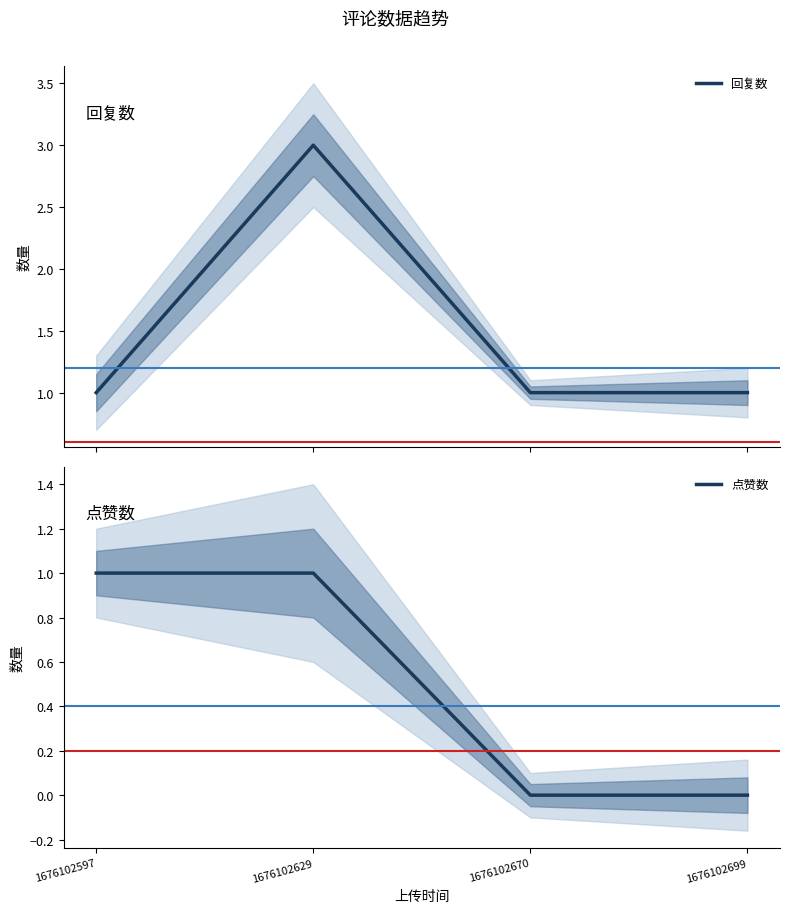

Which category has the lowest value in the 回复数 series?

1676102597